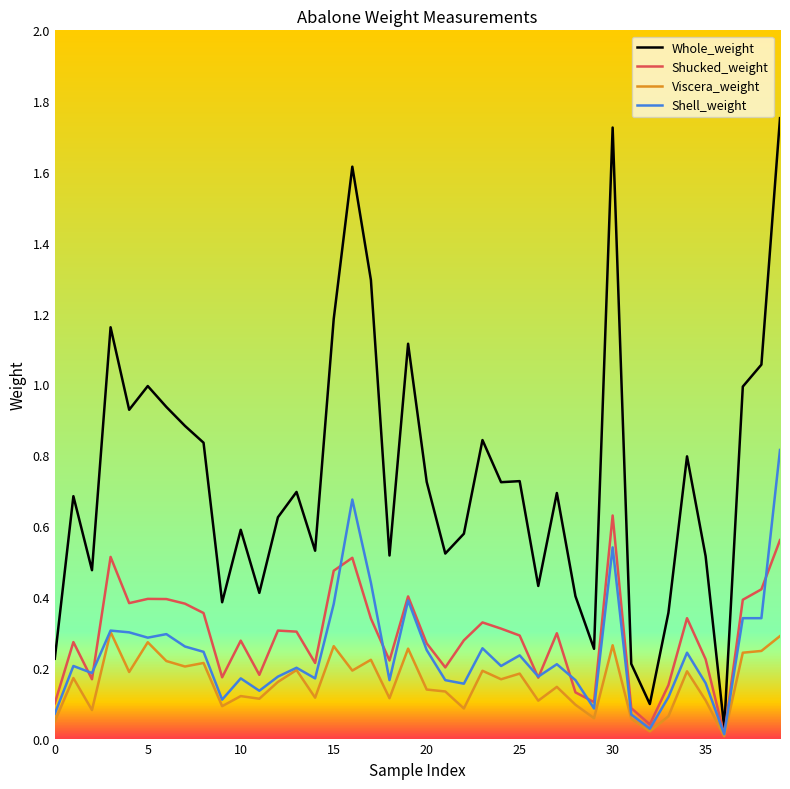

Which series has the largest total across all categories?

Whole_weight